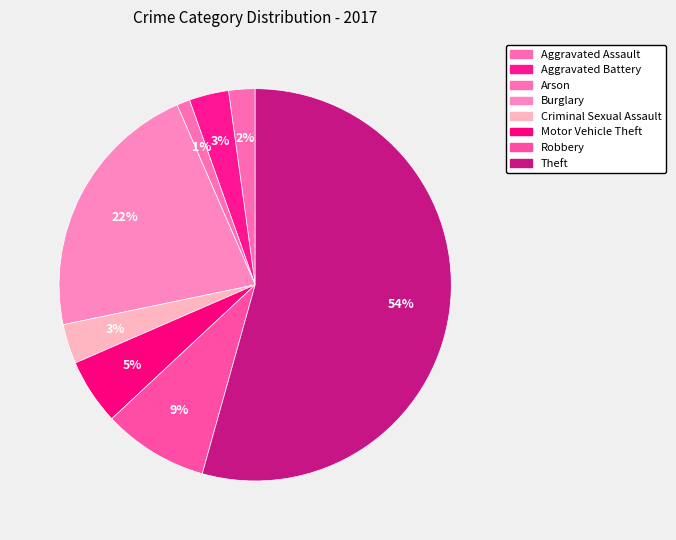

True or false: Aggravated Battery accounts for 3% of the total.

True